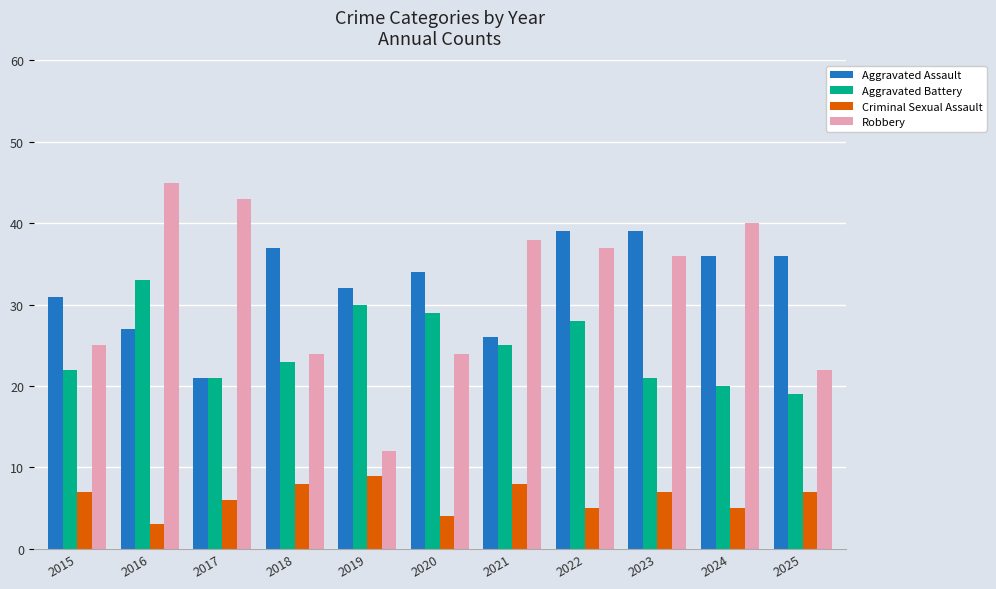

What value does the Aggravated Battery series have at 2015?

22